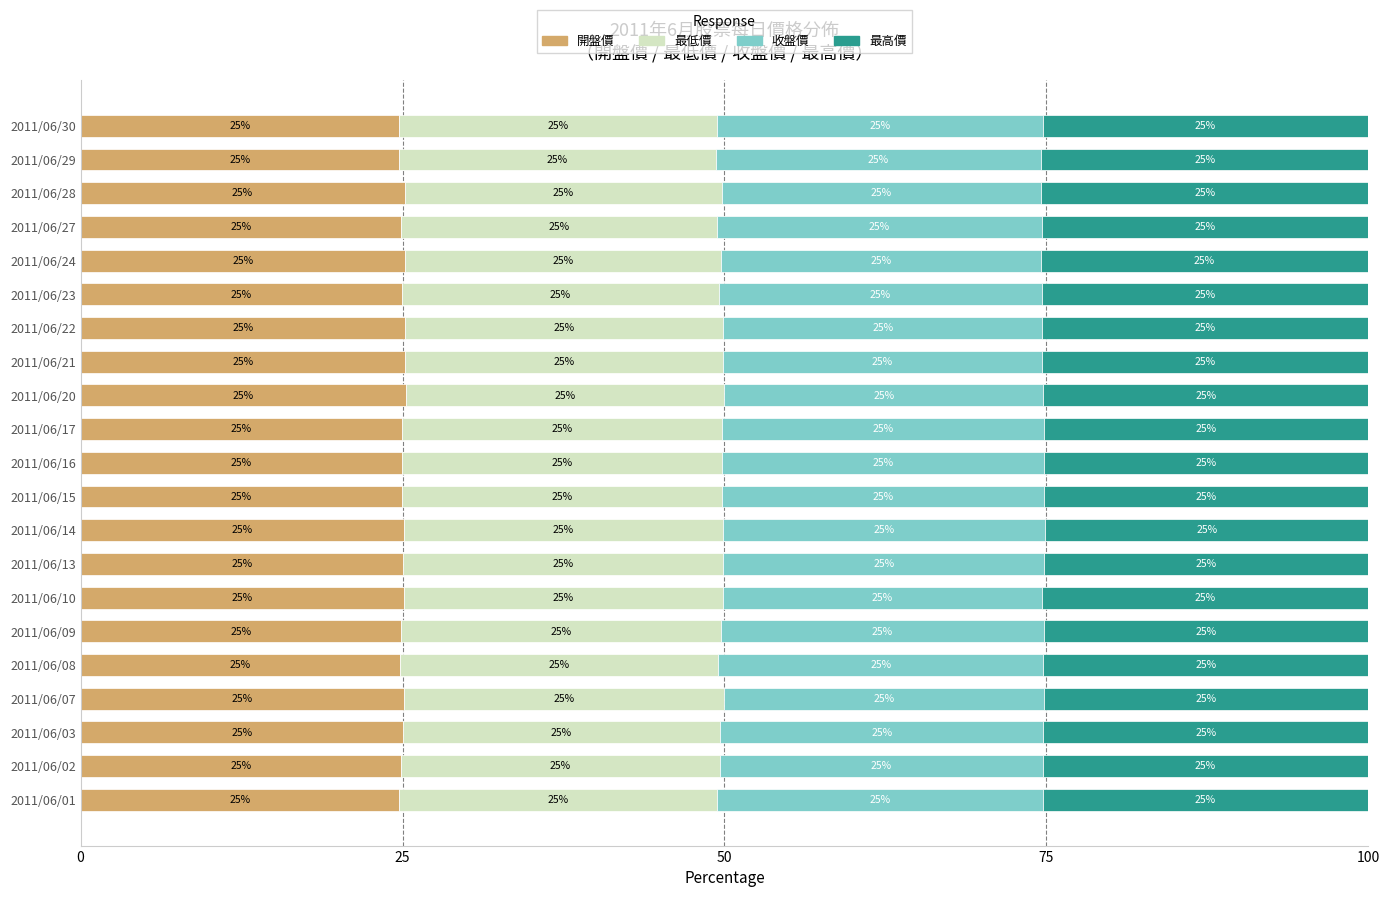

What is the total value across all series at 2011/06/15?

100.0